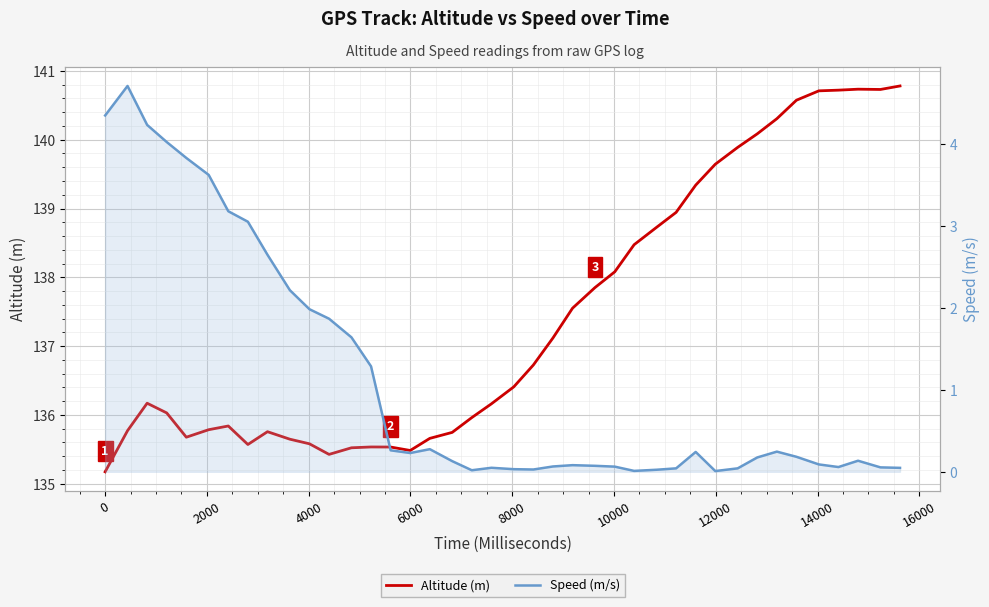

List the series in order of their peak value, lowest first.

Speed (m/s), Altitude (m)